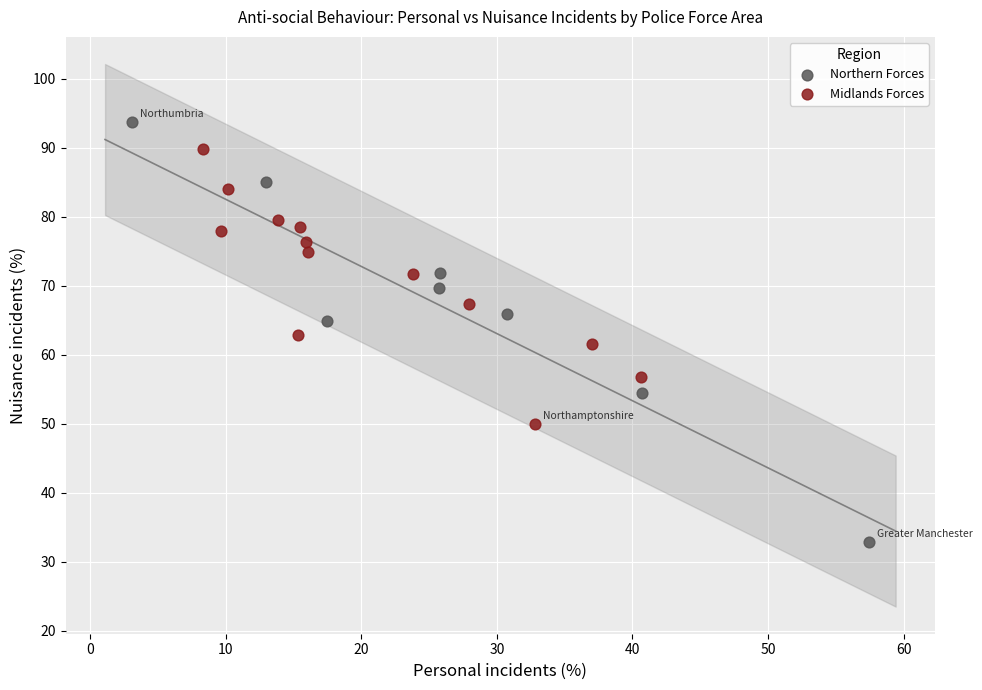

Which series contains the highest Y value?

Northern Forces